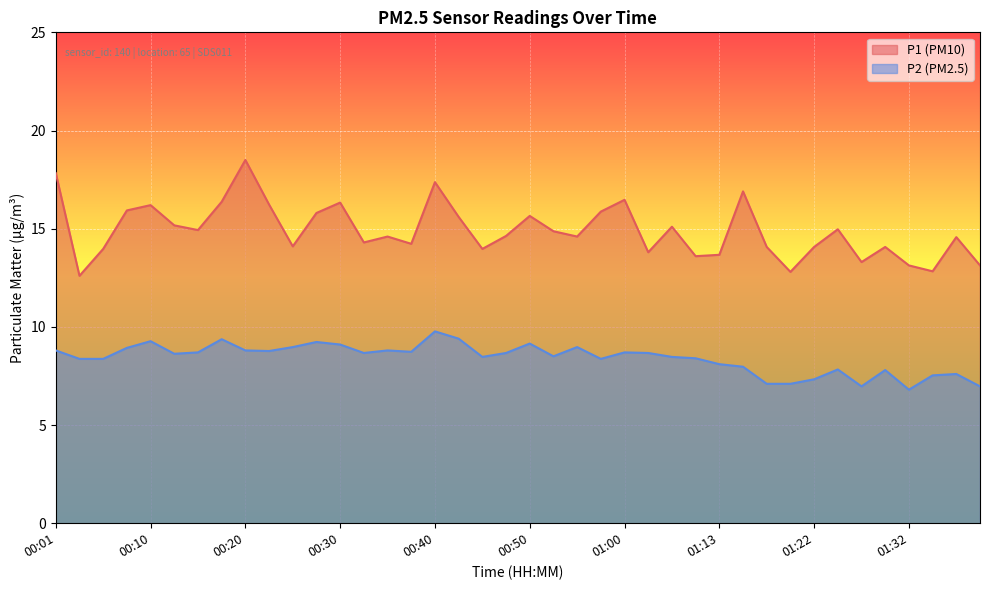

What is the value of the P2 point at the 18th from the left?

9.4